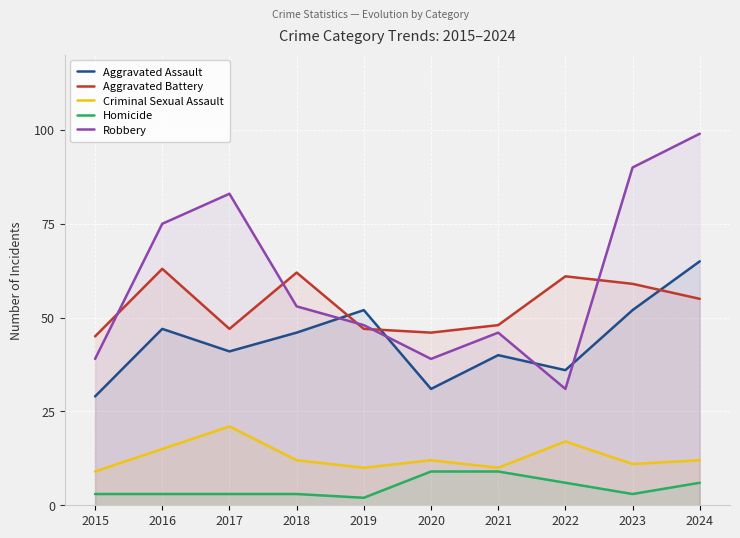

Where is the first local maximum for Aggravated Battery?

2016